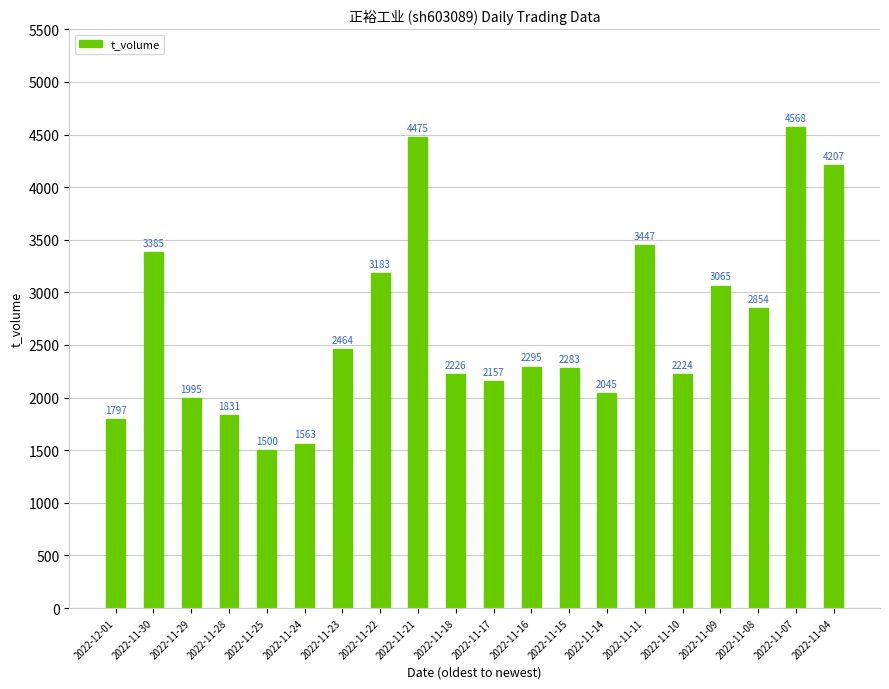

Rank the categories by value from lowest to highest.

2022-11-25, 2022-11-24, 2022-12-01, 2022-11-28, 2022-11-29, 2022-11-14, 2022-11-17, 2022-11-10, 2022-11-18, 2022-11-15, 2022-11-16, 2022-11-23, 2022-11-08, 2022-11-09, 2022-11-22, 2022-11-30, 2022-11-11, 2022-11-04, 2022-11-21, 2022-11-07